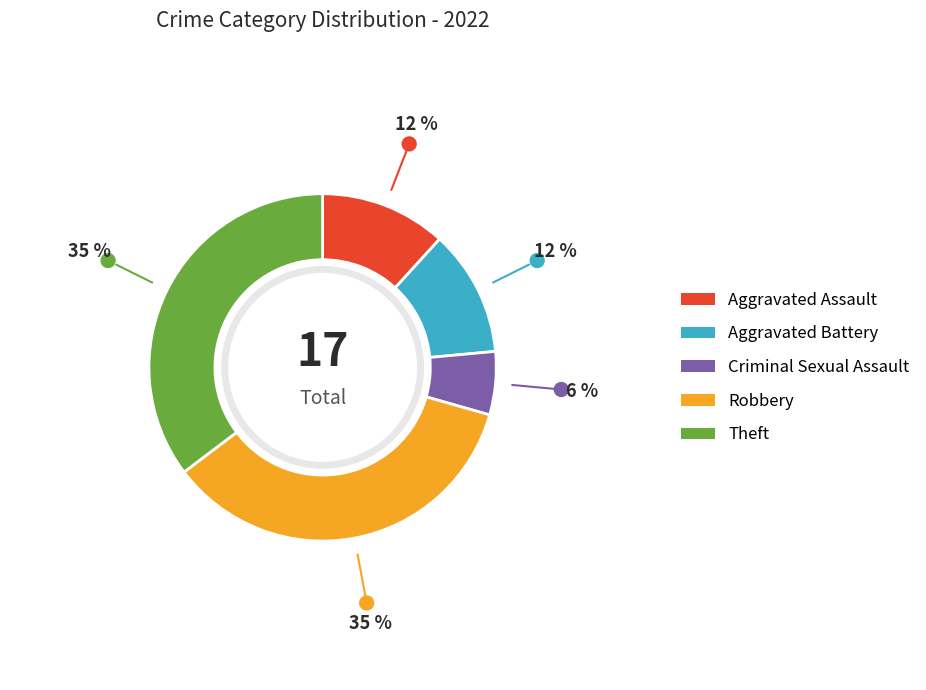

Is Aggravated Assault the majority of the pie?

No